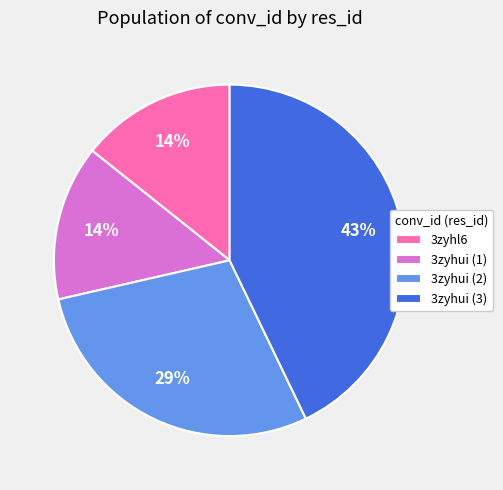

Which category has the biggest portion of the pie?

3zyhui (3)